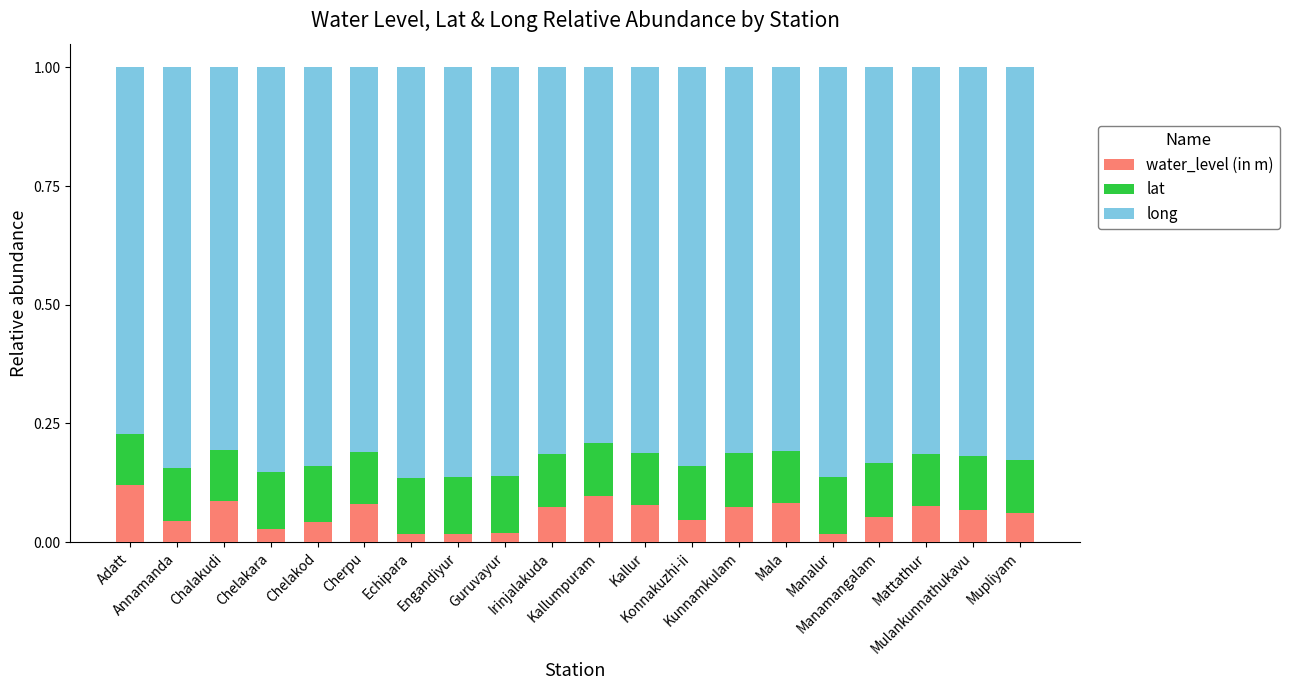

How many water_level (in m) values are between 0 and 1?

20